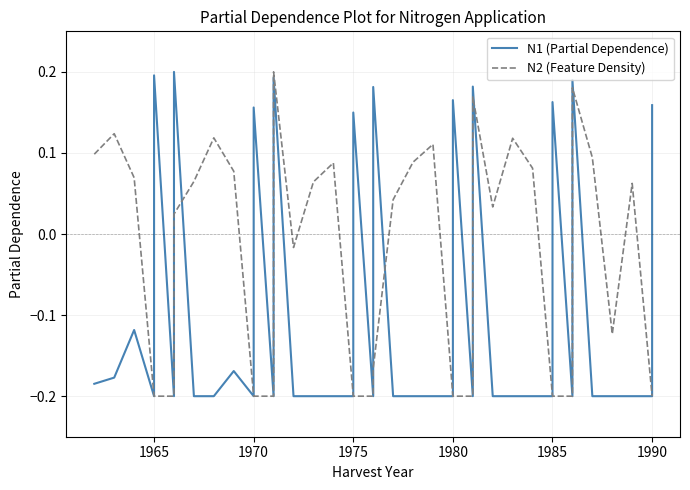

What are all the series names shown in the legend?

N1 (Partial Dependence), N2 (Feature Density)